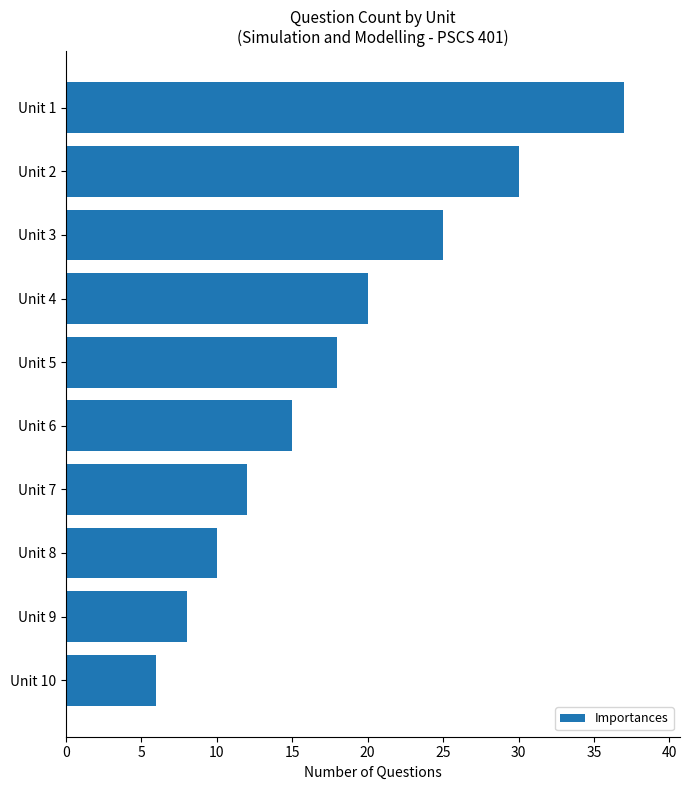

What is the difference between the second highest and minimum values?

24